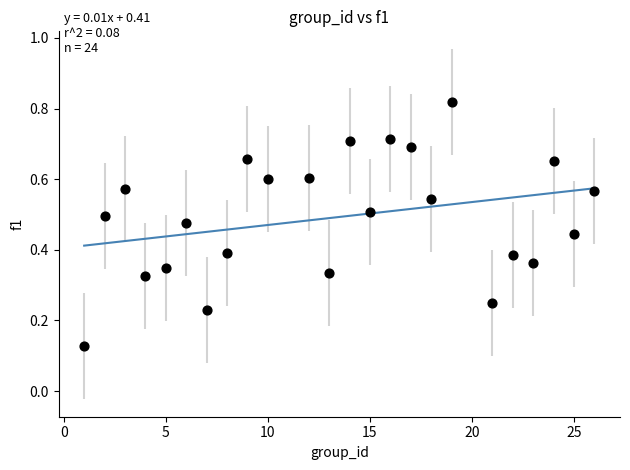

What is the range of X values (max minus min)?

25.0